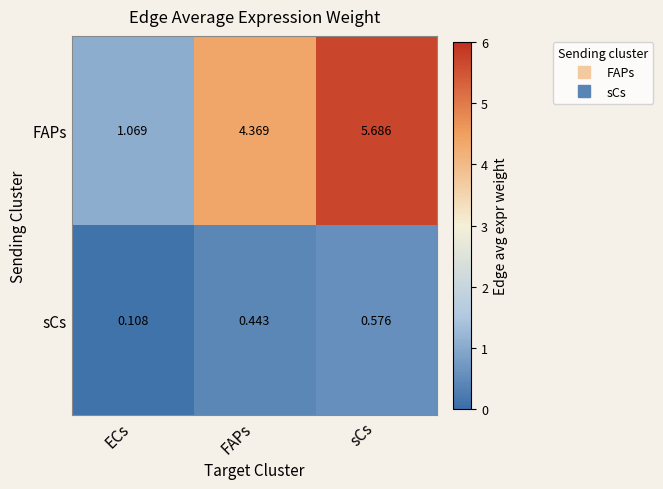

Where does the FAPs series first go above 4?

FAPs